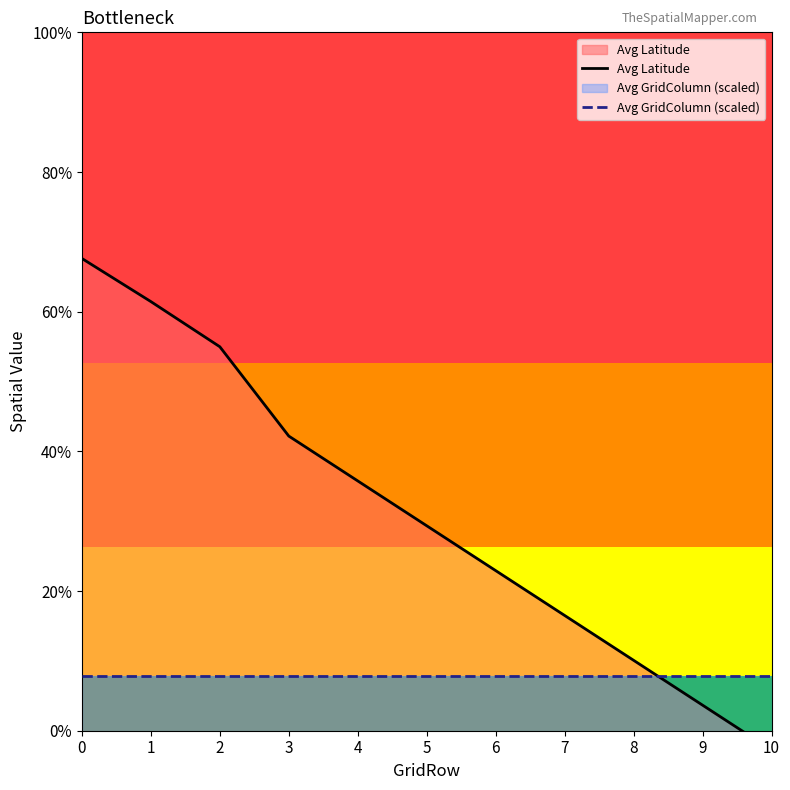

How many lines are shown in the chart?

2